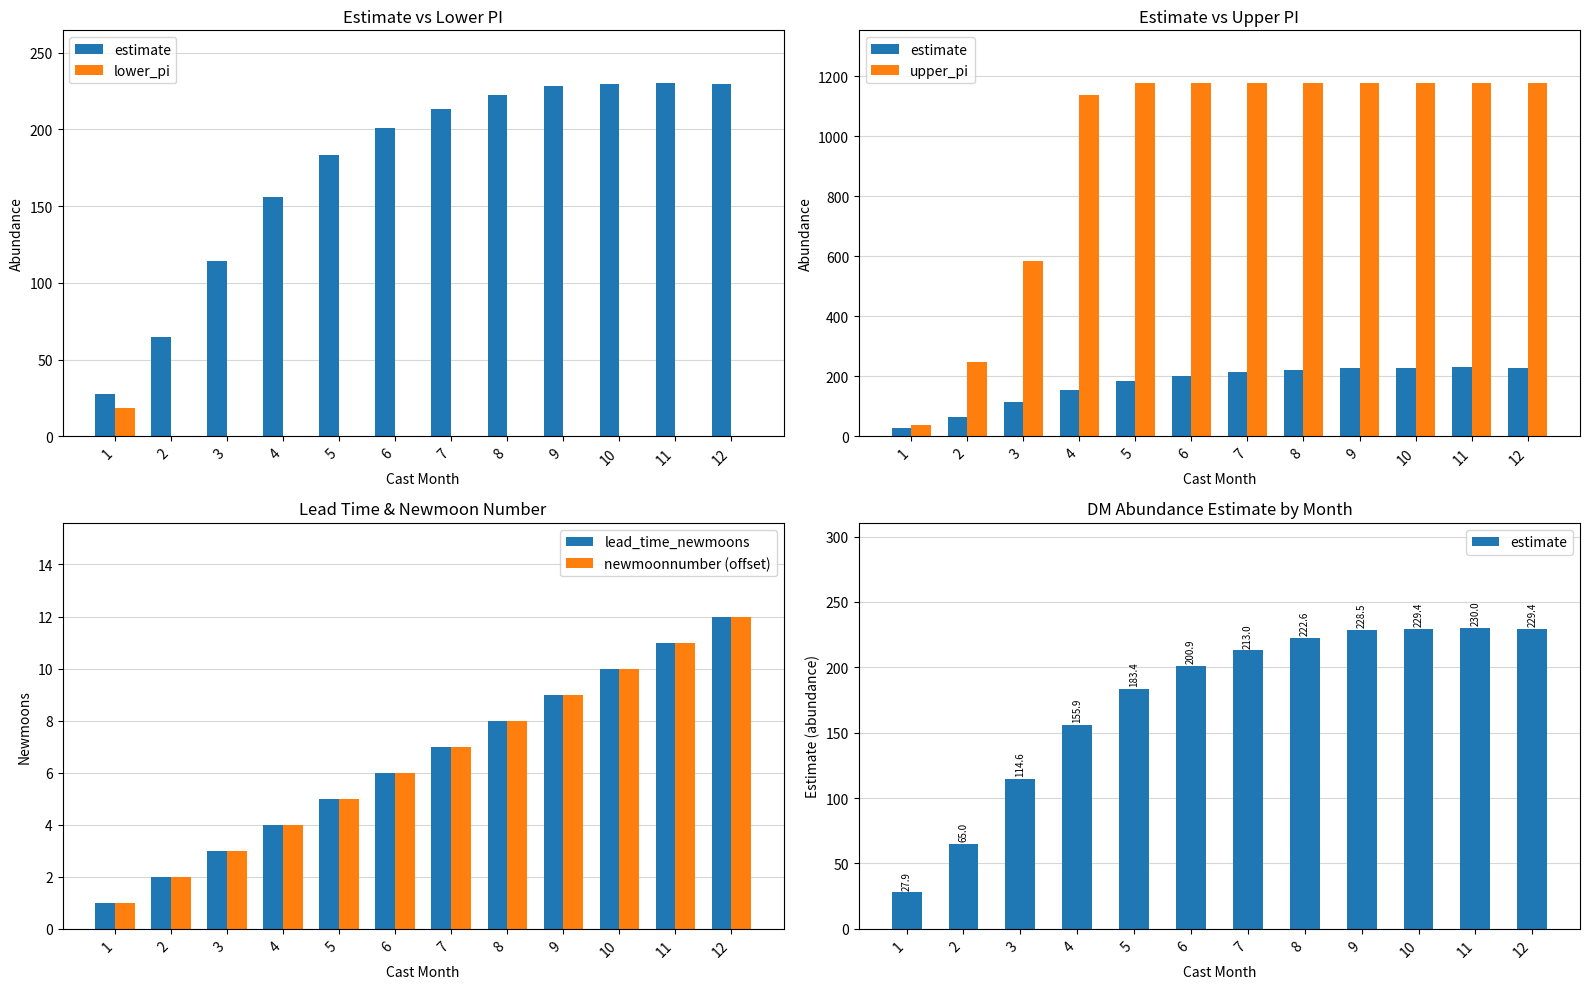

Where is lead_time_newmoons nearest to the value 6?

6